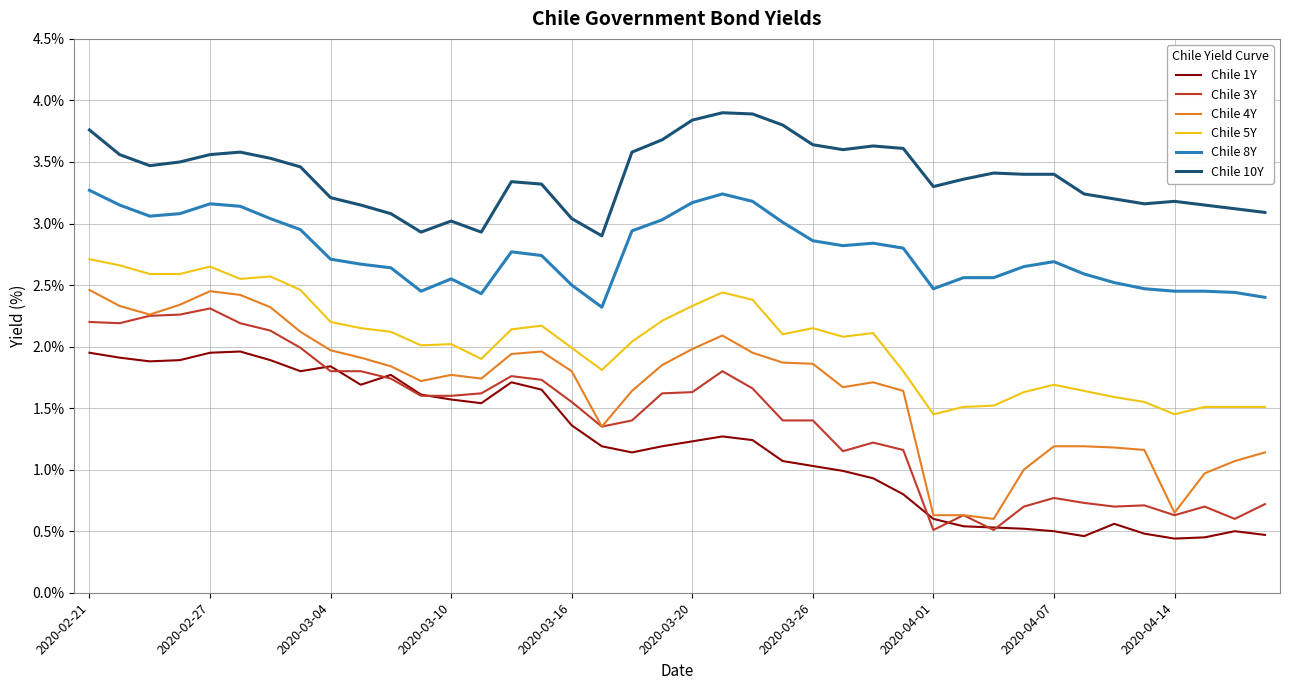

True or false: Chile 1Y and Chile 8Y cross at least once.

False